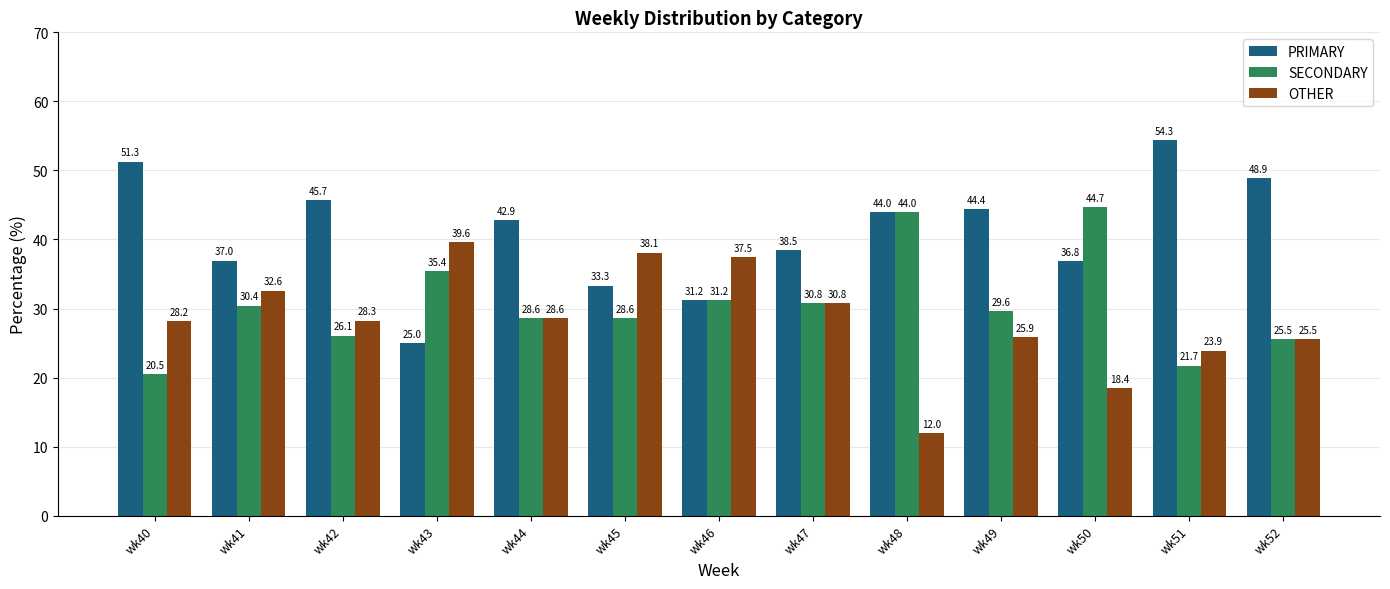

Which series has the largest total across all categories?

PRIMARY